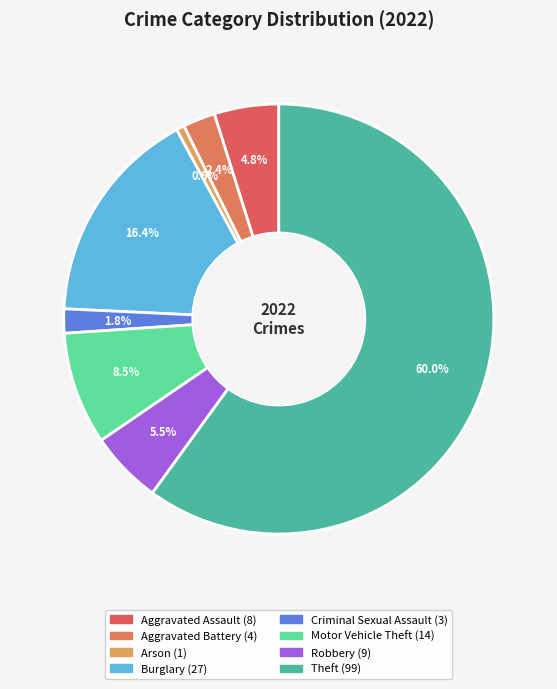

Rank the categories by value from lowest to highest.

Arson, Criminal Sexual Assault, Aggravated Battery, Aggravated Assault, Robbery, Motor Vehicle Theft, Burglary, Theft